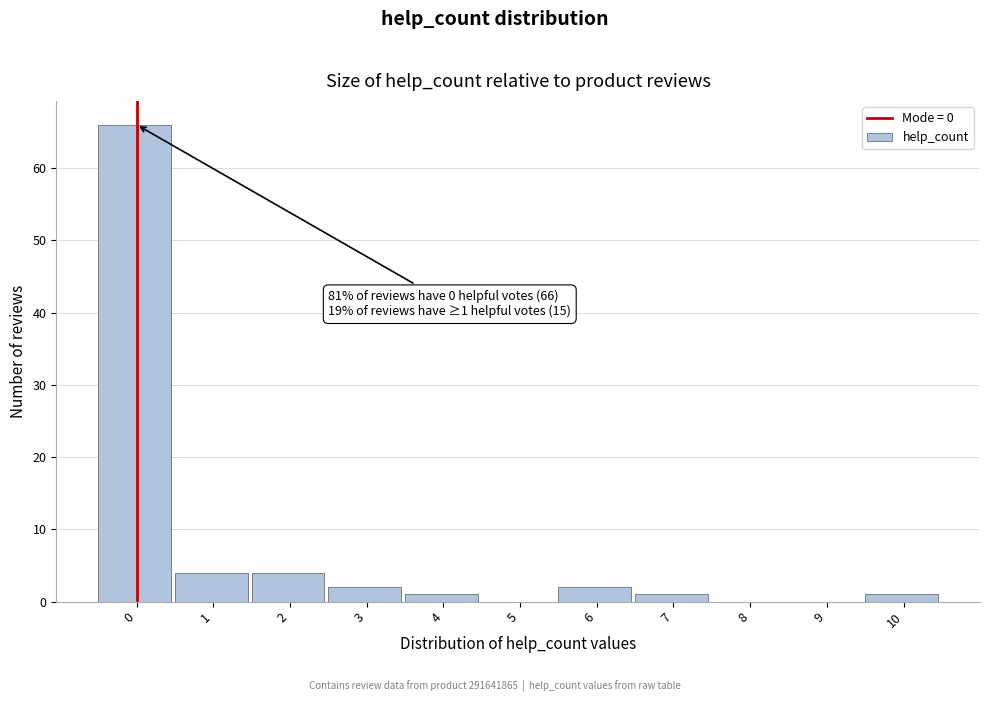

Reading right to left, list all the values displayed in this chart.

10=1	9=0	8=0	7=1	6=2	5=0	4=1	3=2	2=4	1=4	0=66